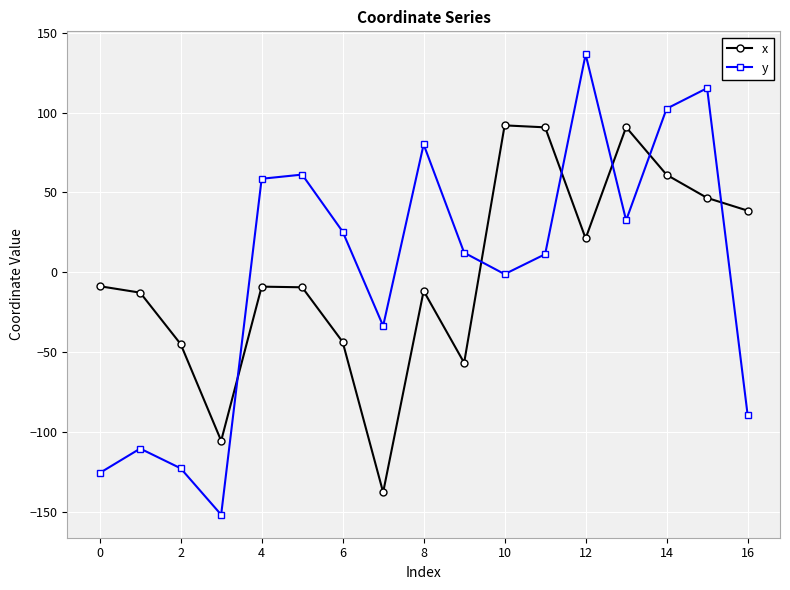

What are all the series names shown in the legend?

x, y